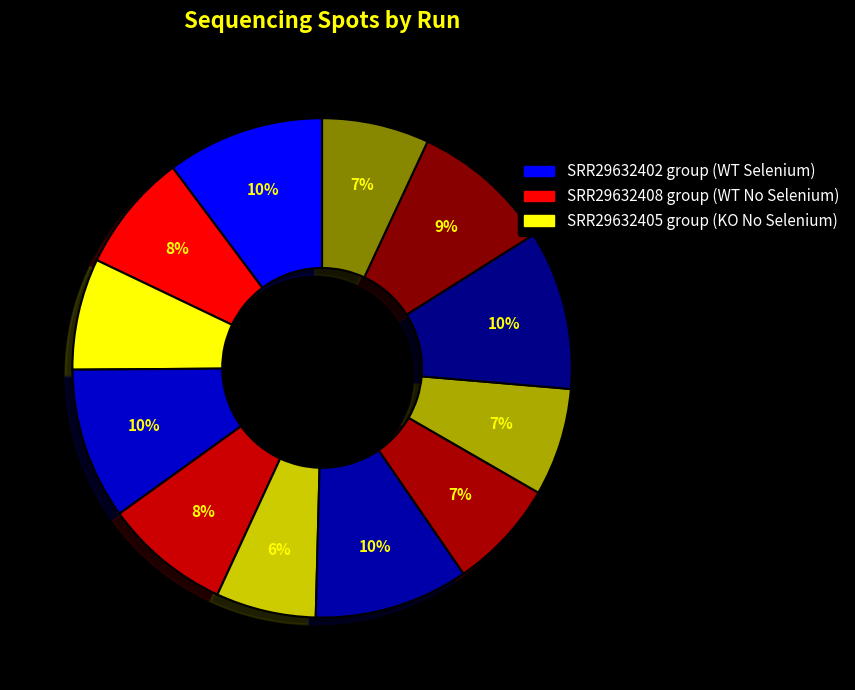

How many segments does this pie chart have?

12